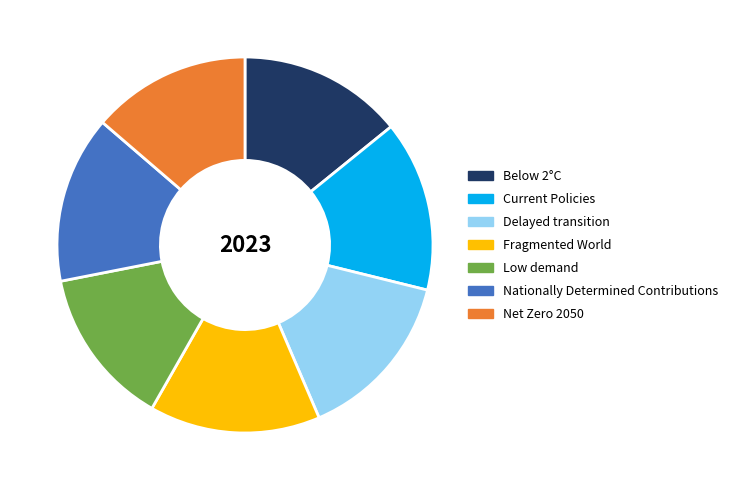

Is the sum of Delayed transition and Net Zero 2050 greater than half?

No